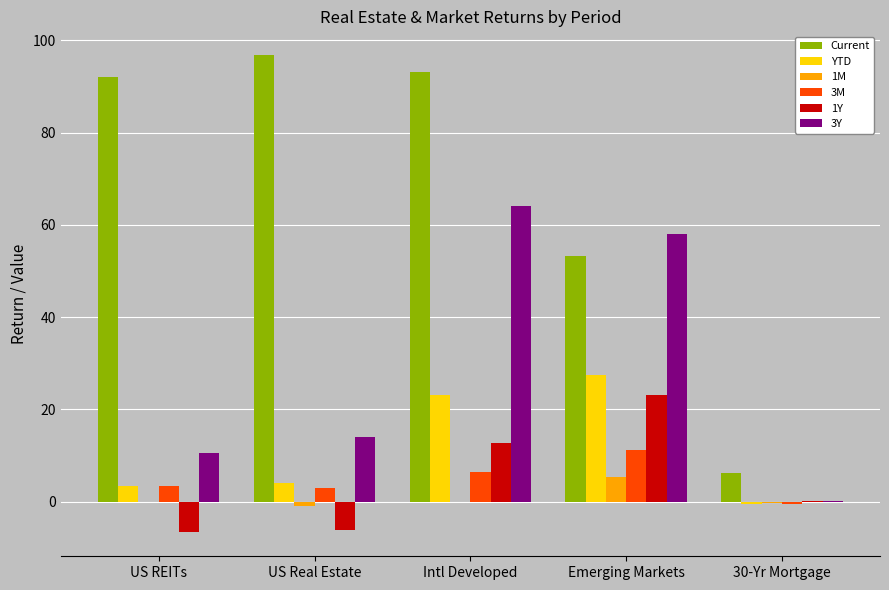

What is the difference between the Current values at US REITs and US Real Estate?

4.6